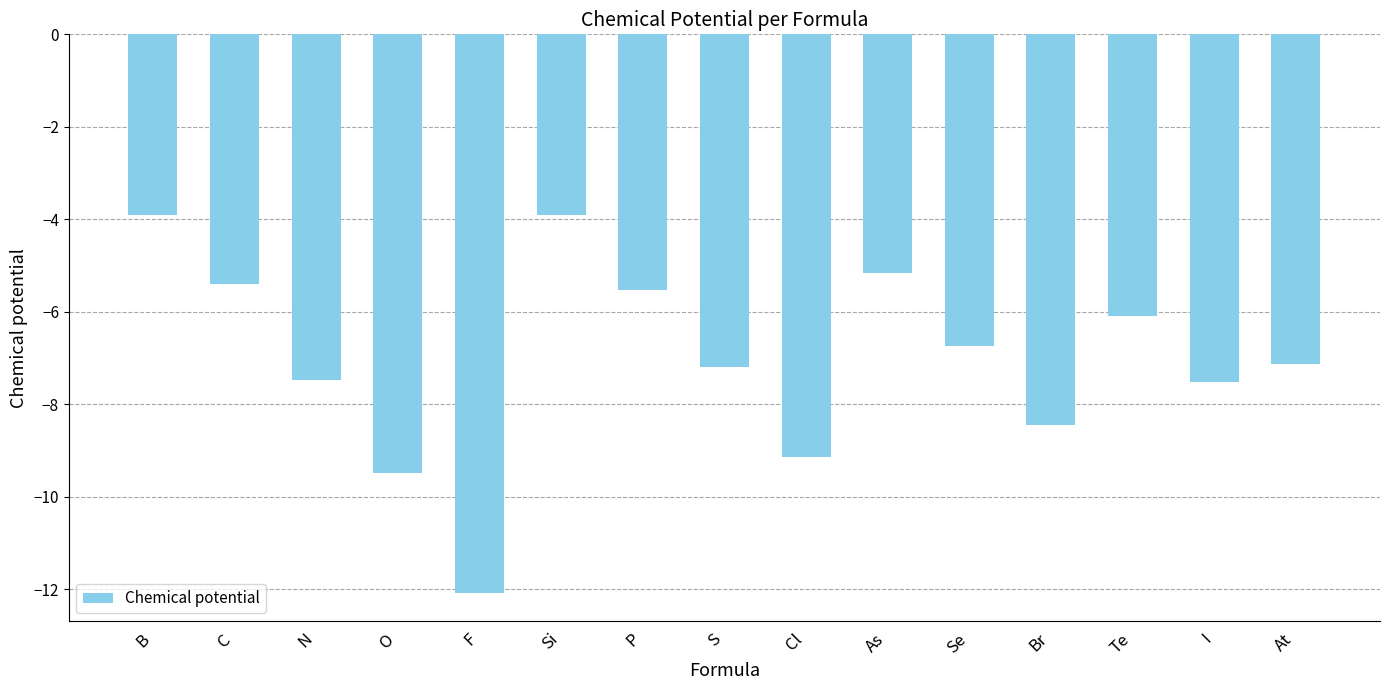

What is the greatest value displayed?

-3.9